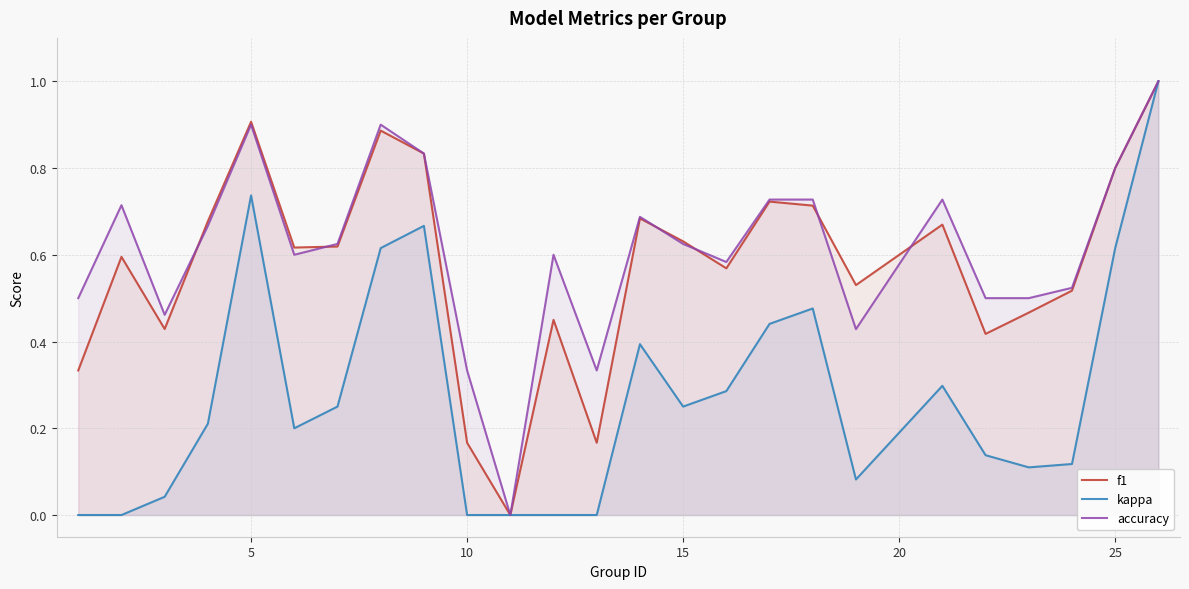

What is the maximum value shown in the chart?

1.0